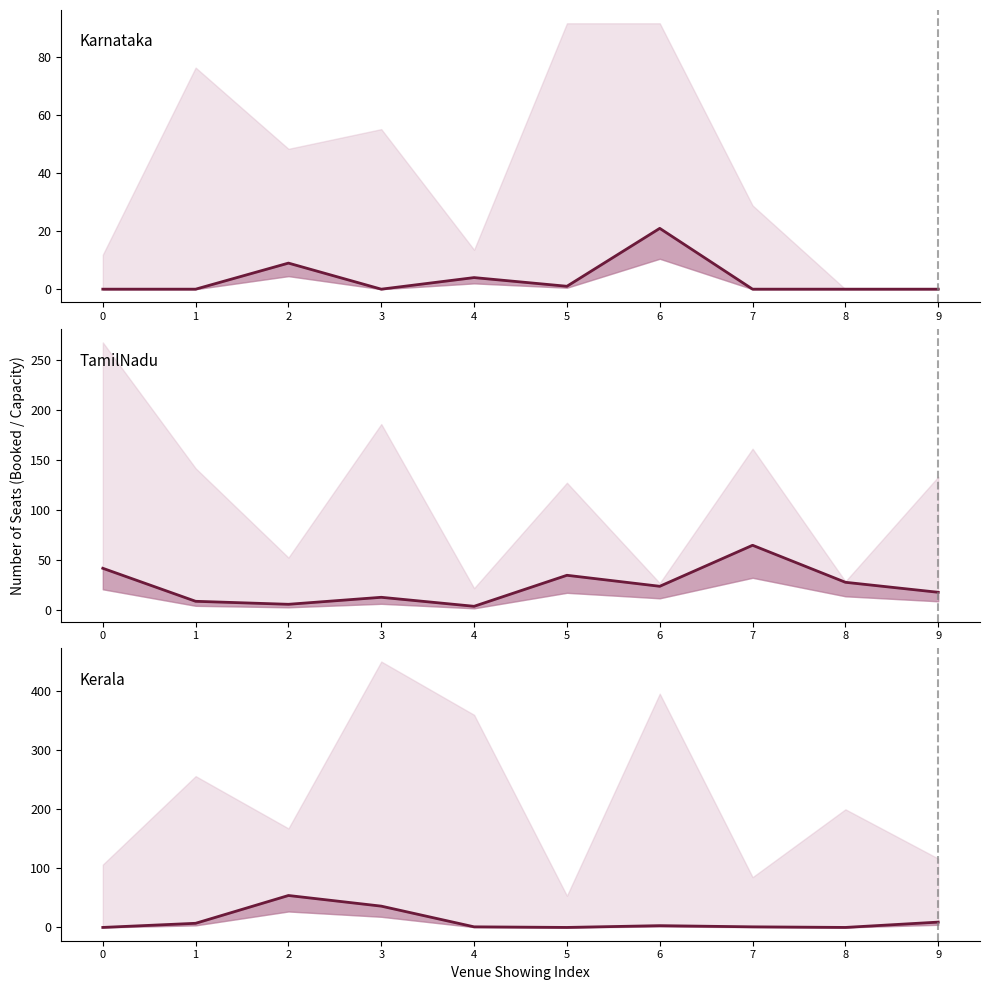

What is the difference between the second highest and minimum values in the Karnataka series?

9